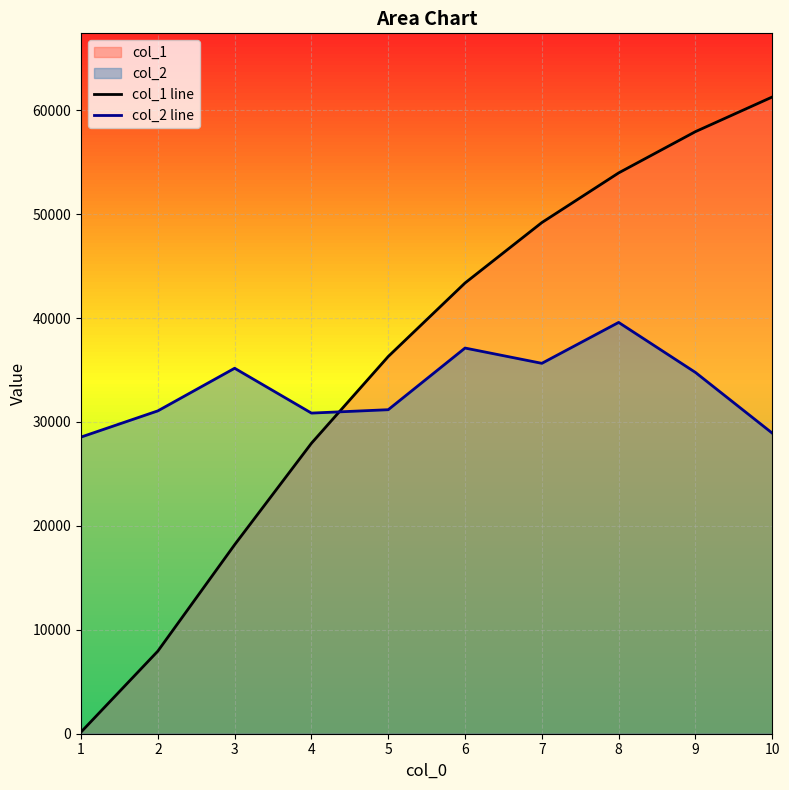

True or false: col_2 line has a value of 39719 at 10.

False